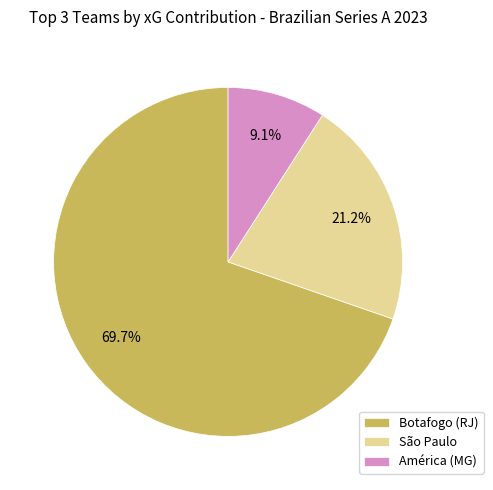

How many slices are in this pie chart?

3